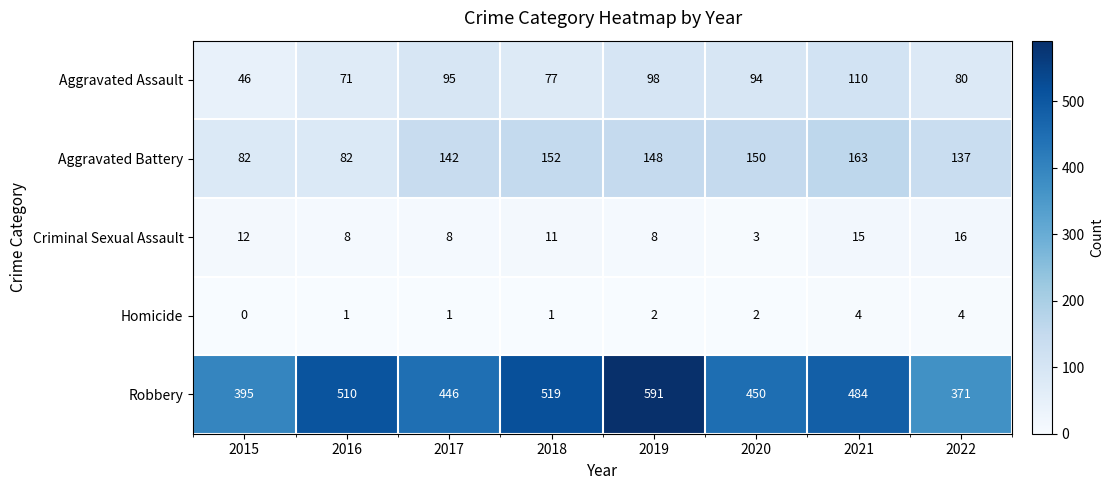

Which label corresponds to the largest value in the chart?

2019